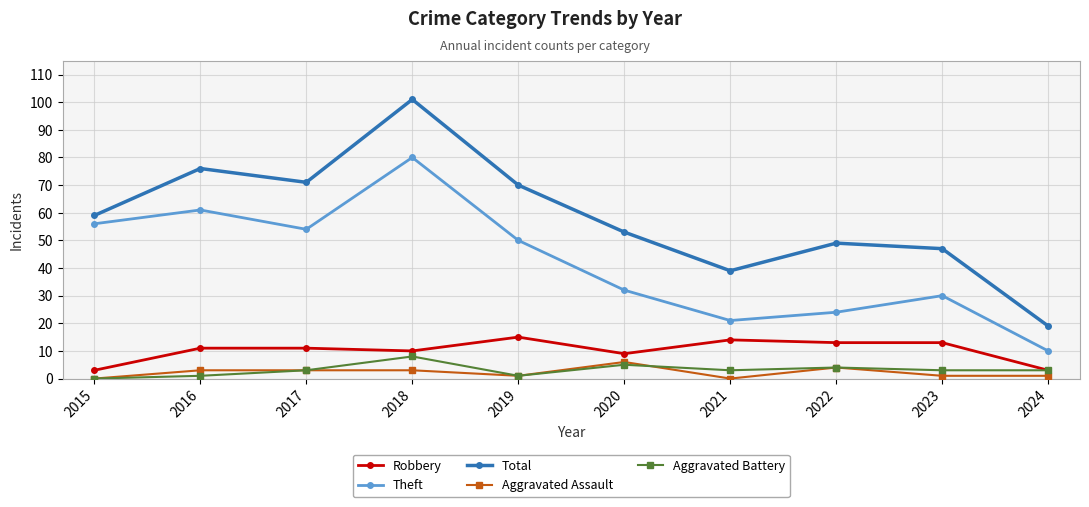

What is the highest value of the Aggravated Assault series?

6